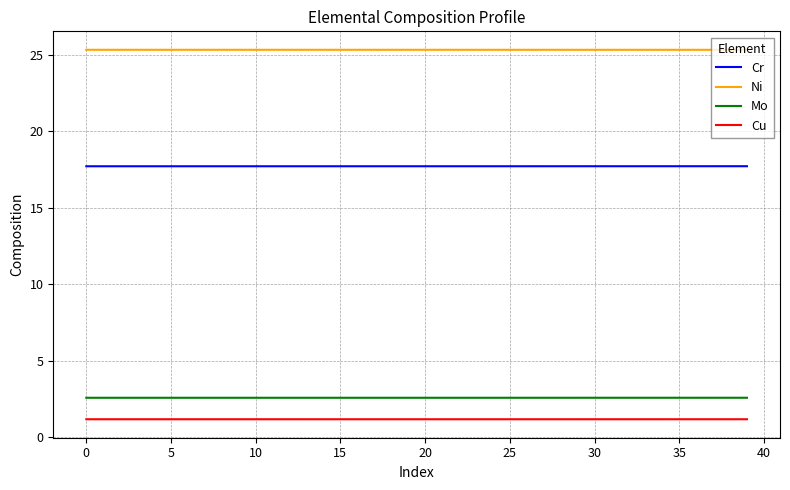

What is the smallest value displayed?

1.2